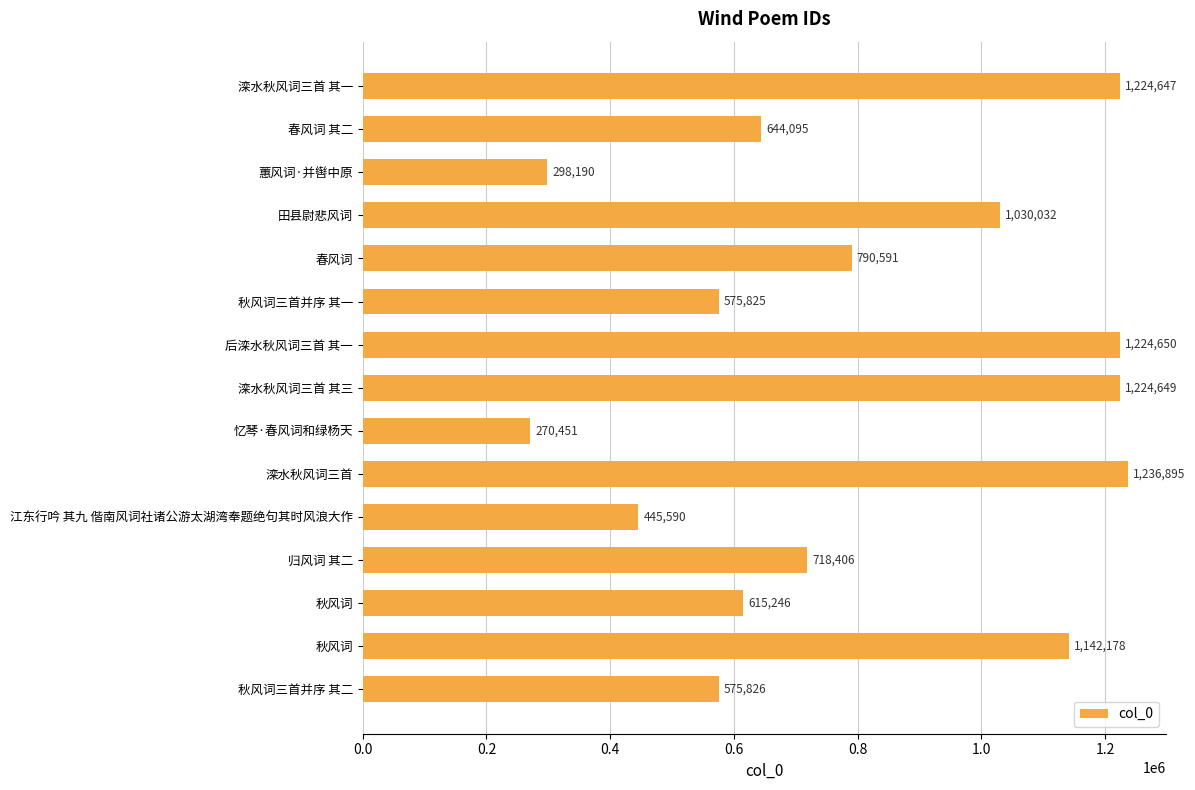

How many bars are there in total?

15